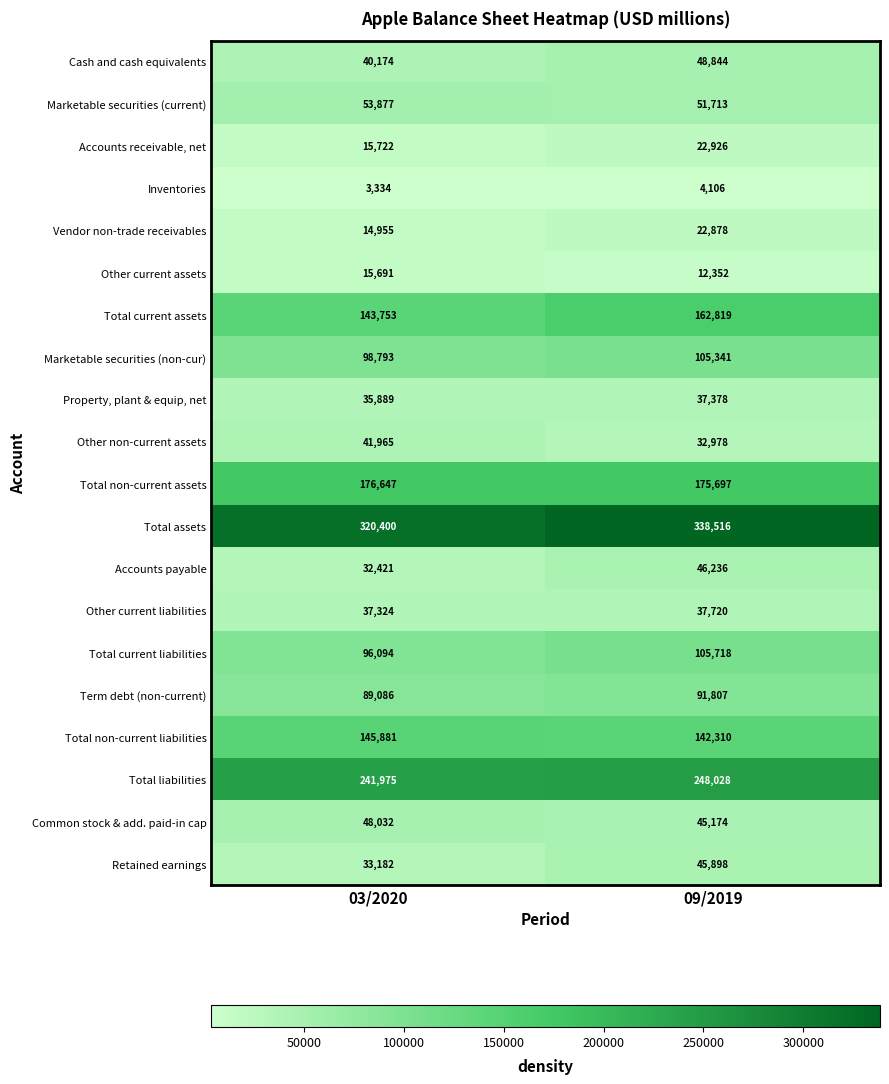

Read the Common stock & add. paid-in cap value at 03/2020, to the nearest 50.

48050